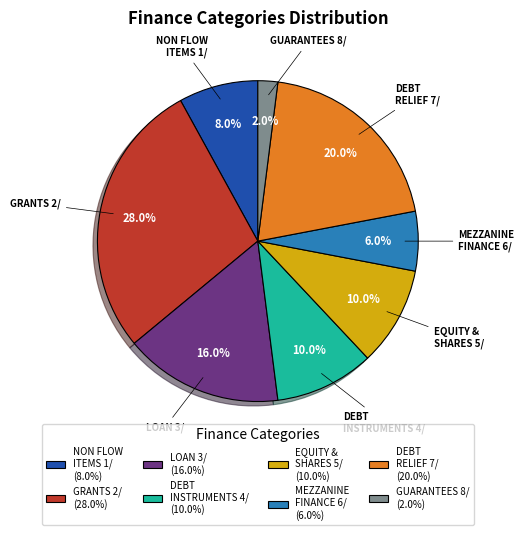

How many segments does this pie chart have?

8